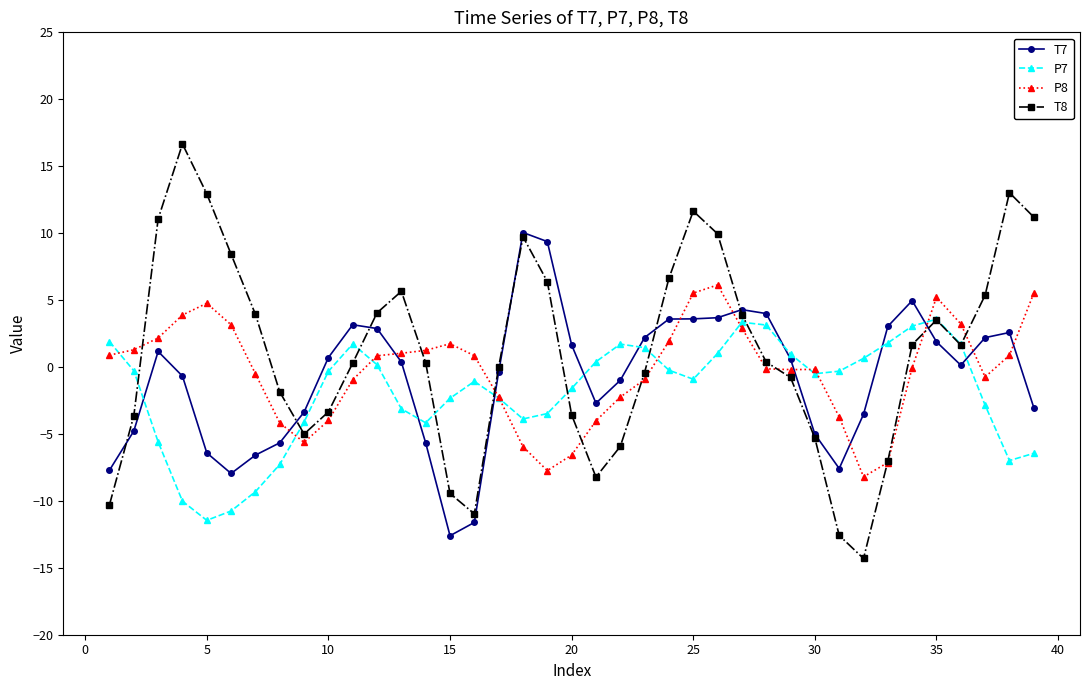

What is the greatest value displayed?

16.7